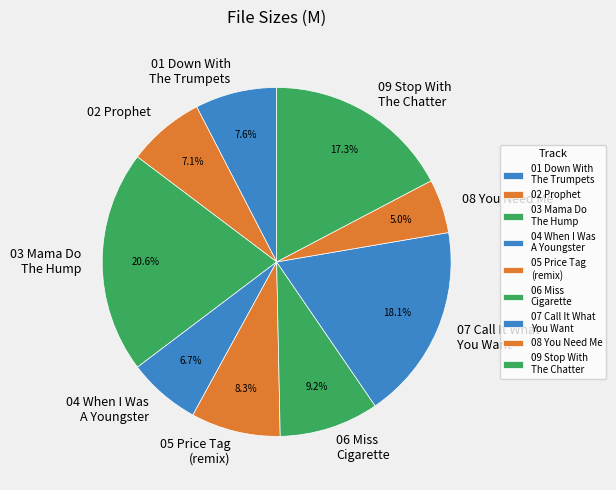

What is the largest slice in the pie chart?

03 Mama Do The Hump